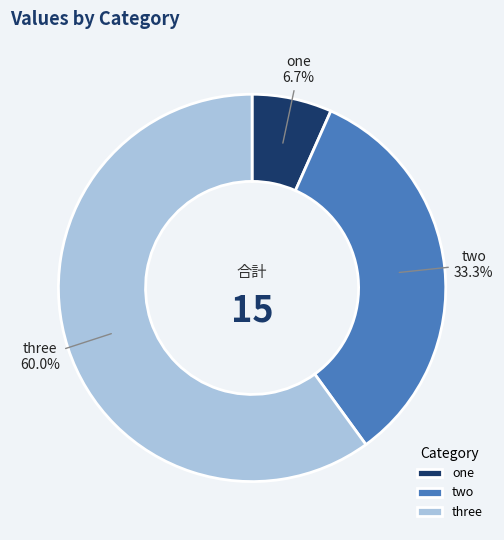

To the nearest percent, what is the difference between the two and three slice percentages?

27%